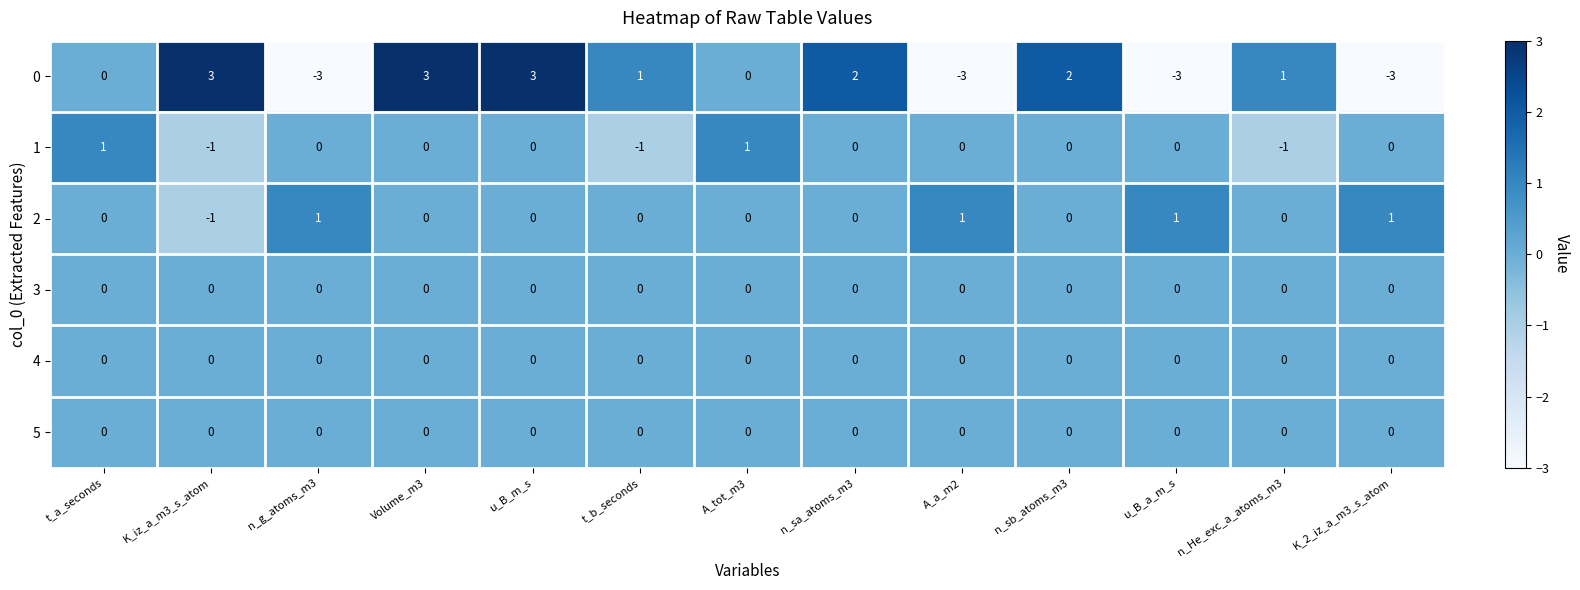

Is it true that 2 equals 1 at A_a_m2?

True